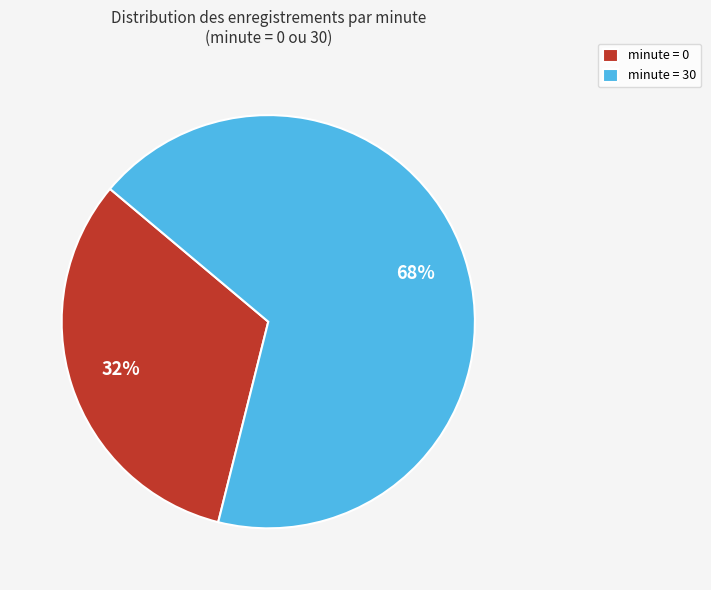

What is the largest slice in the pie chart?

minute = 30